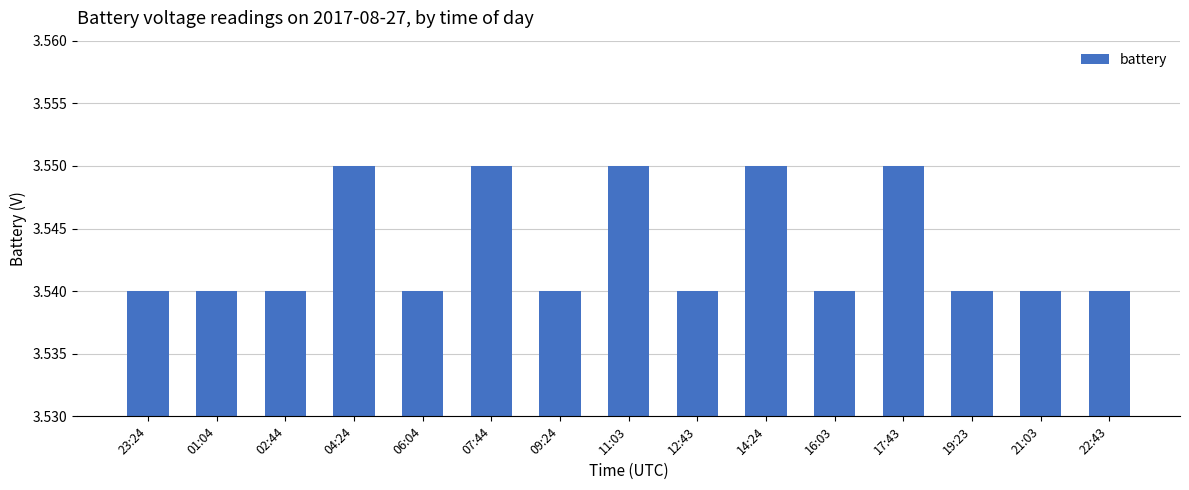

Count the values in the range 3 to 4.

15